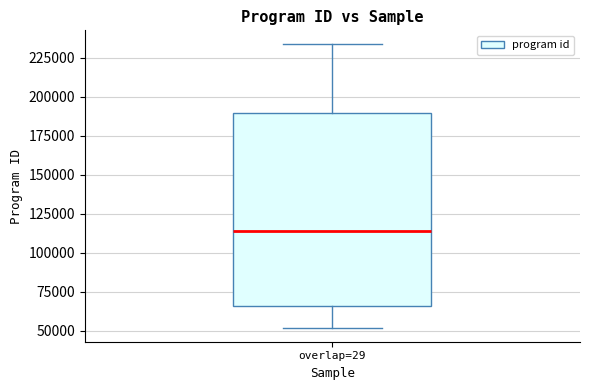

Transcribe this box plot: give where the median line is, the range the box spans, and where the two whiskers end, as read against the y-axis. The values are not printed on the chart, so give them approximately, as read against the axis.

median 115000, box 65000 to 190000, whiskers 50000 to 235000